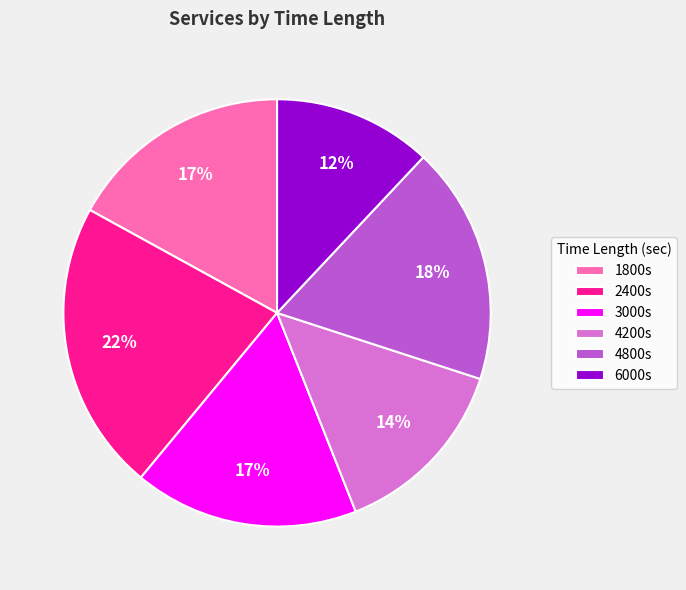

Which category has the smallest portion of the pie?

6000s